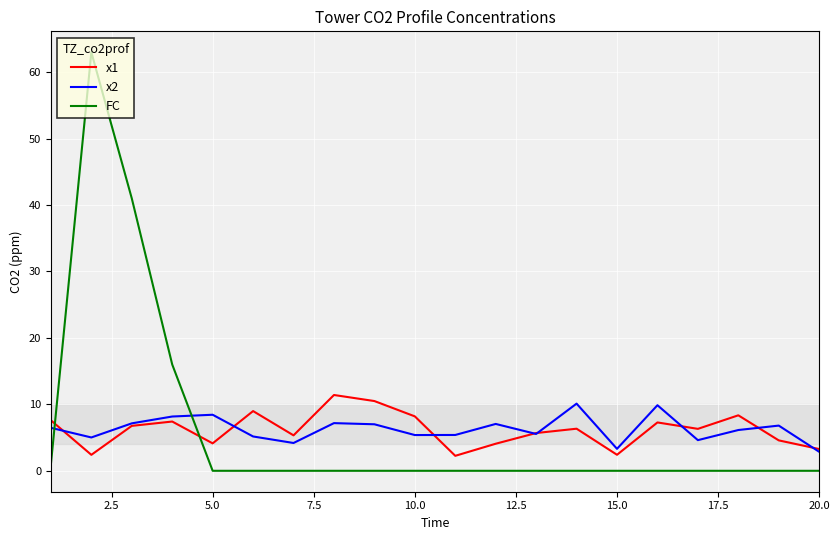

What are all the series names shown in the legend?

x1, x2, FC